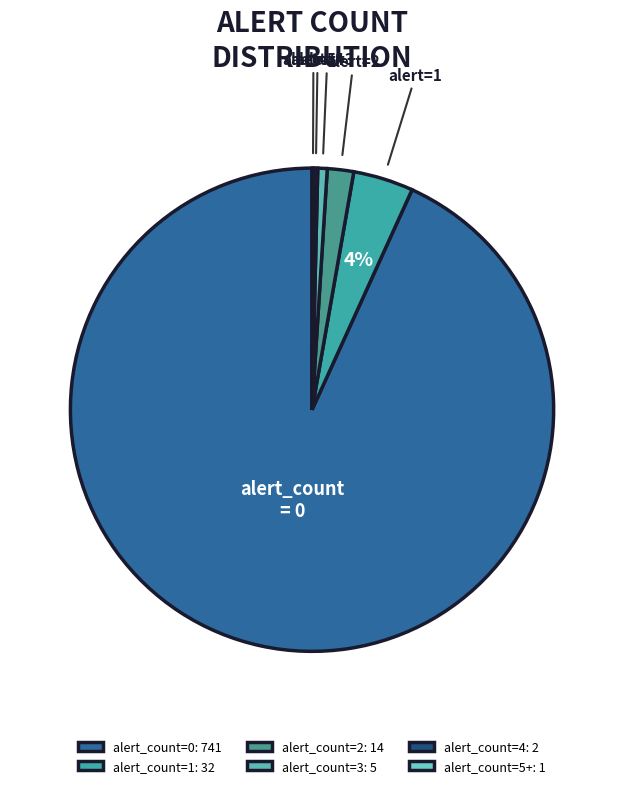

Which category accounts for the majority?

alert_count=0